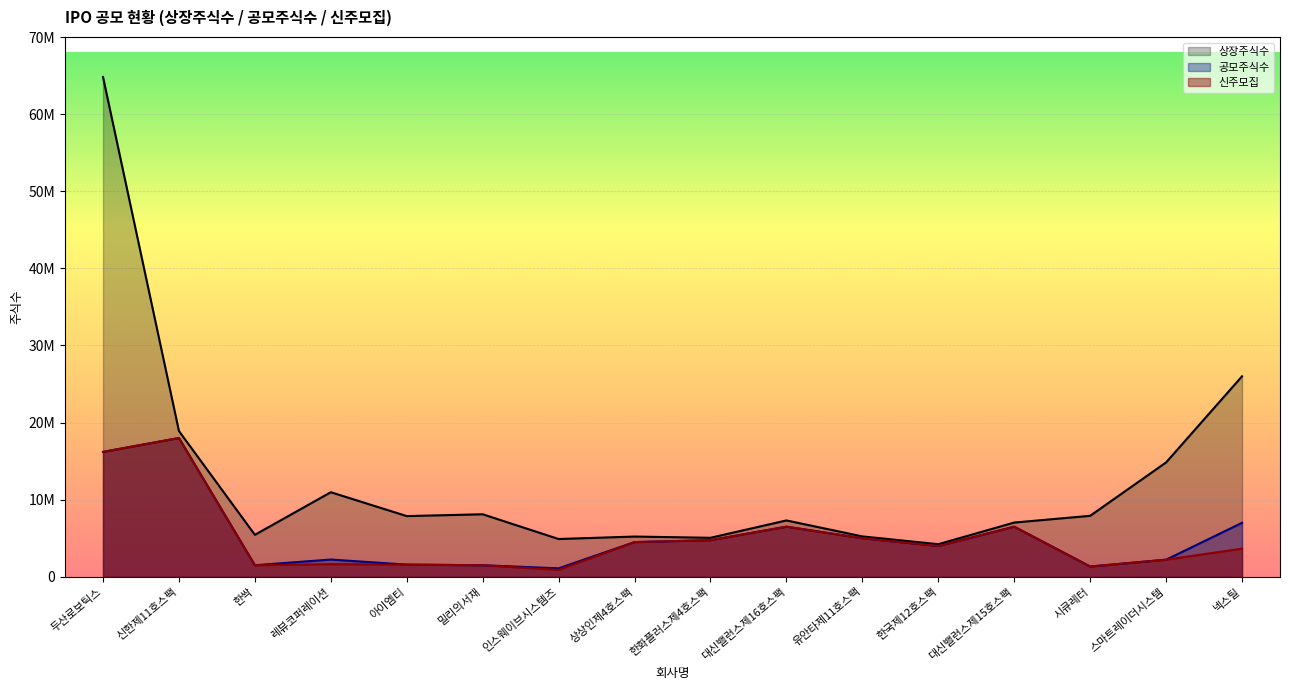

What value does the 신주모집 series have at 유안타제11호스팩?

5000000